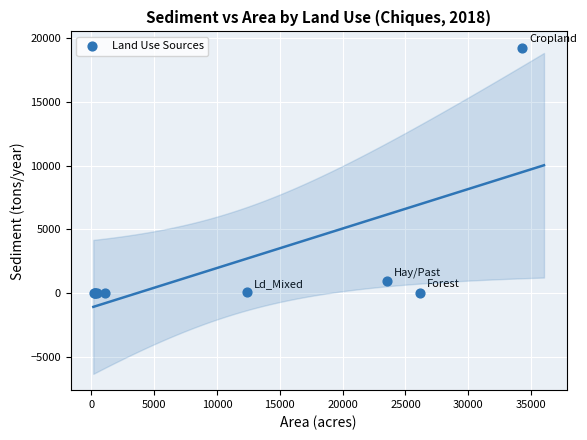

What Y value in the scatter plot is closest to 9627?

976.7